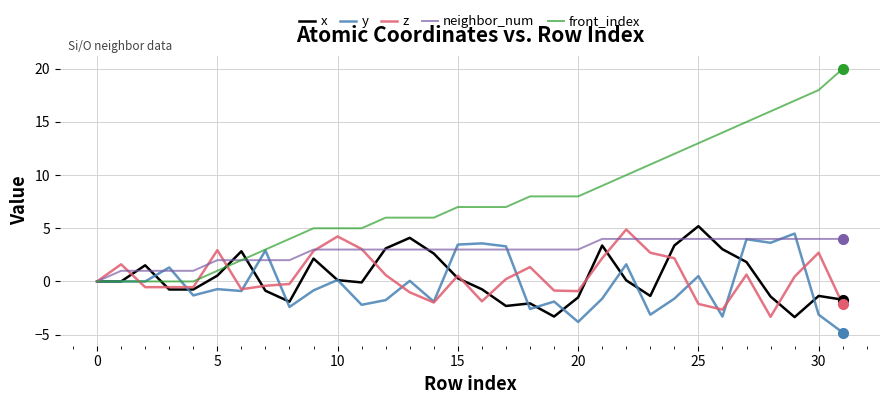

What is the smallest value displayed?

-4.8